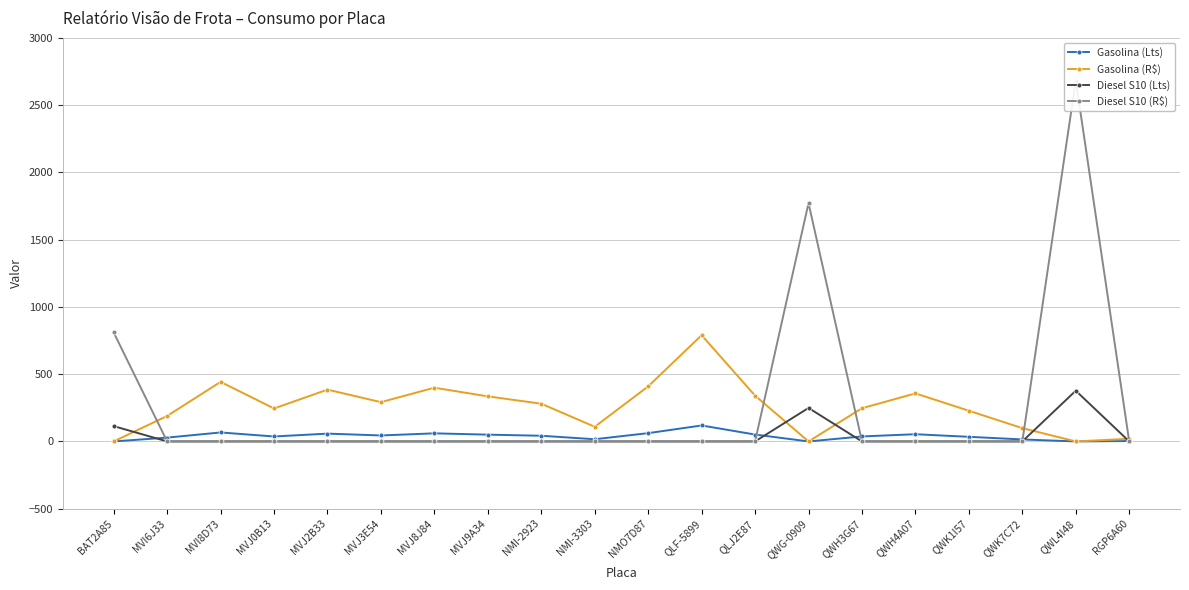

Reading left to right, what are all the values shown in this chart?

Gasolina (Lts): 0.0	28.5	66.7	36.9	58.0	44.4	60.1	50.4	42.2	16.4	61.6	118.7	51.2	0.0	37.1	53.7	34.3	14.8	0.0	3.0
Gasolina (R$): 0.0	189.4	442.9	245.1	385.2	292.2	399.5	335.1	280.5	109.1	409.4	790.1	340.5	0.0	246.9	357.1	228.1	98.8	0.0	19.7
Diesel S10 (Lts): 113.8	0.0	0.0	0.0	0.0	0.0	0.0	0.0	0.0	0.0	0.0	0.0	0.0	248.9	0.0	0.0	0.0	0.0	377.1	0.0
Diesel S10 (R$): 810.1	0.0	0.0	0.0	0.0	0.0	0.0	0.0	0.0	0.0	0.0	0.0	0.0	1772.0	0.0	0.0	0.0	0.0	2683.3	0.0